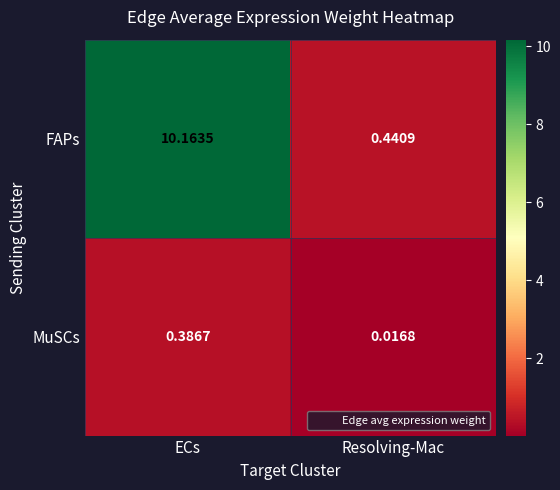

Rank the series by their average value, from lowest to highest.

MuSCs, FAPs